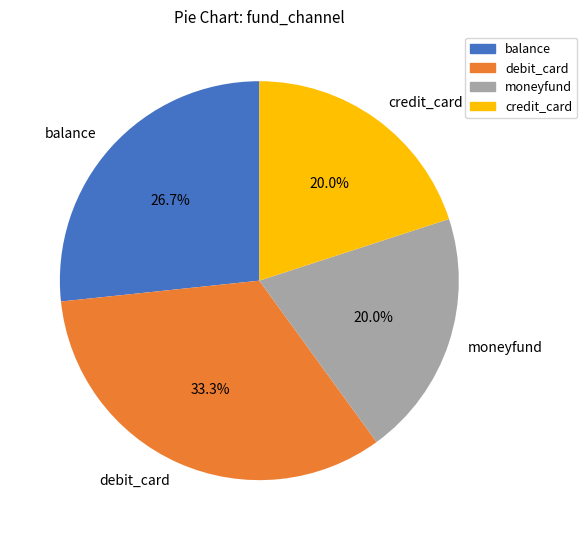

What is the total percentage of moneyfund and credit_card?

40.0%